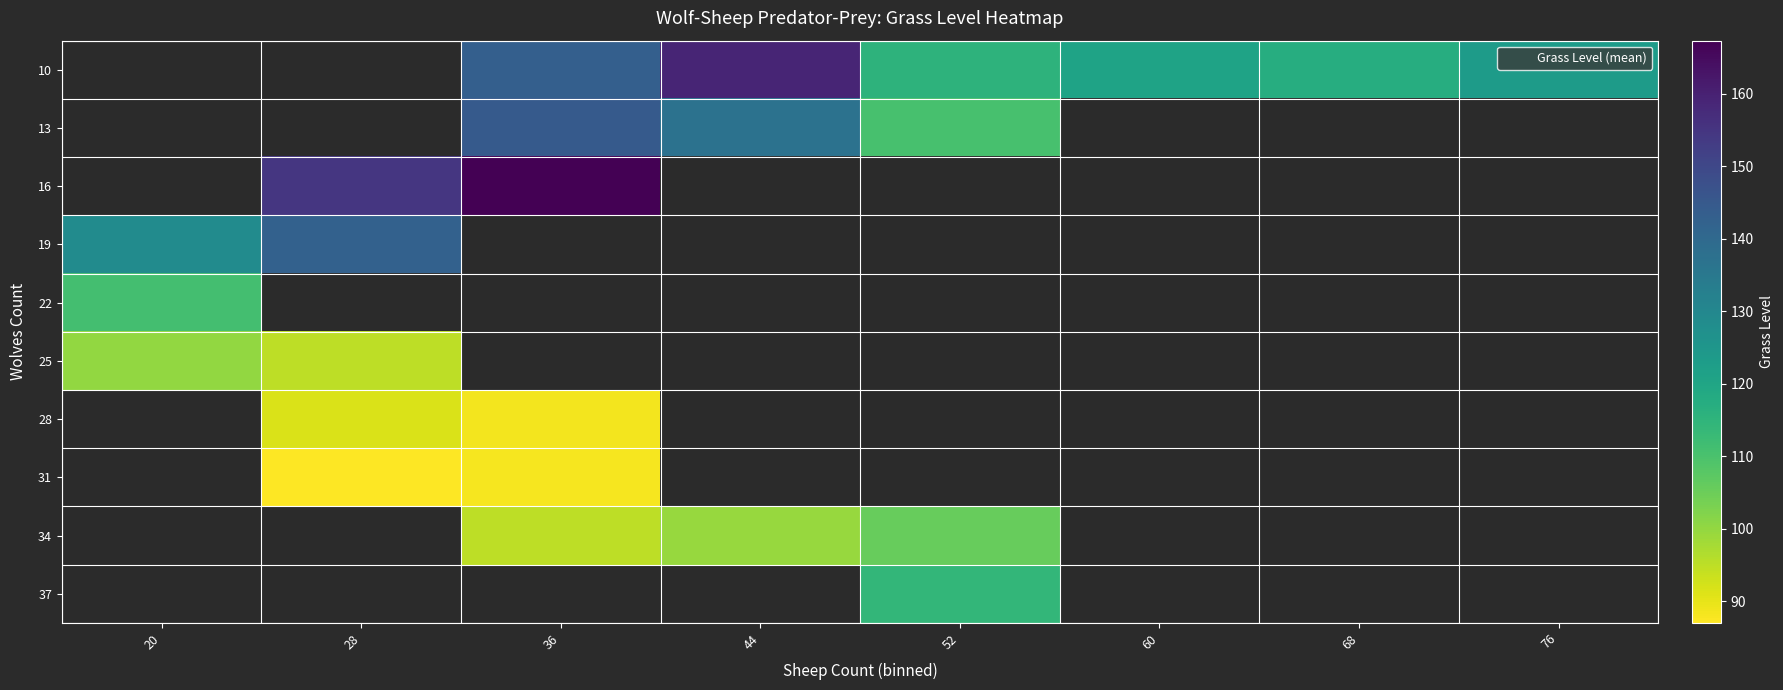

True or false: 19 has a value of 28.0 at 20.

False